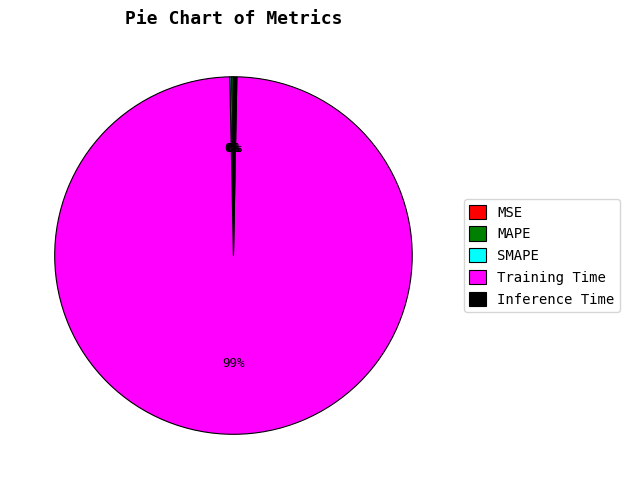

To the nearest percent, what is the average slice percentage?

20%